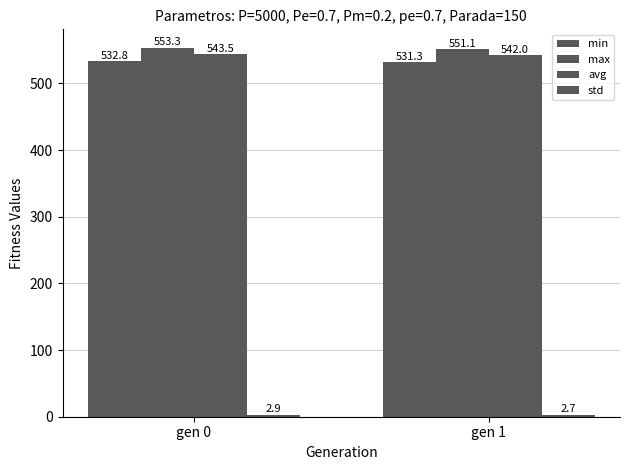

Count the number of categories in the chart.

2